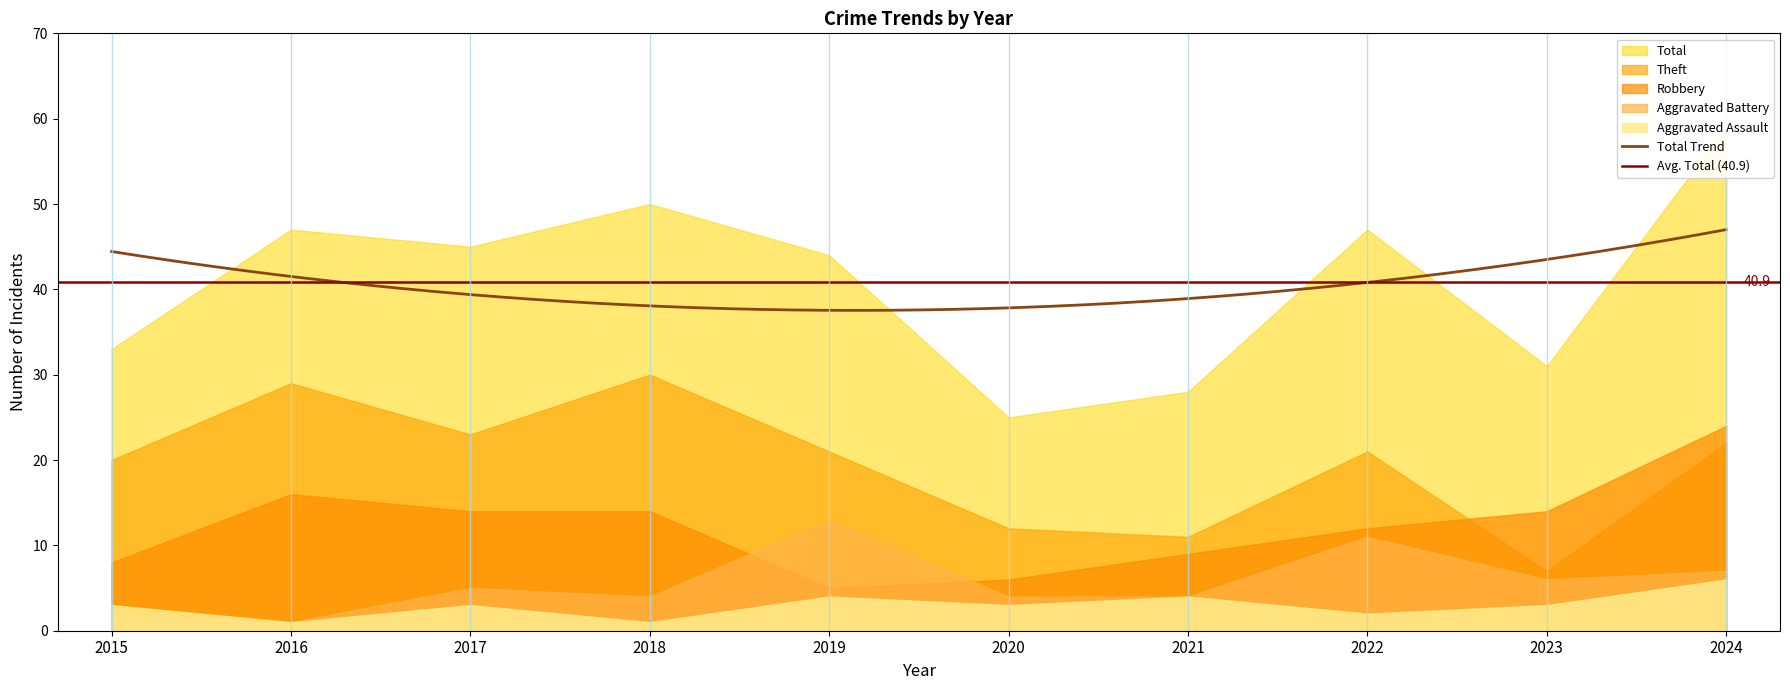

True or false: Total and Aggravated Assault intersect in this chart.

False